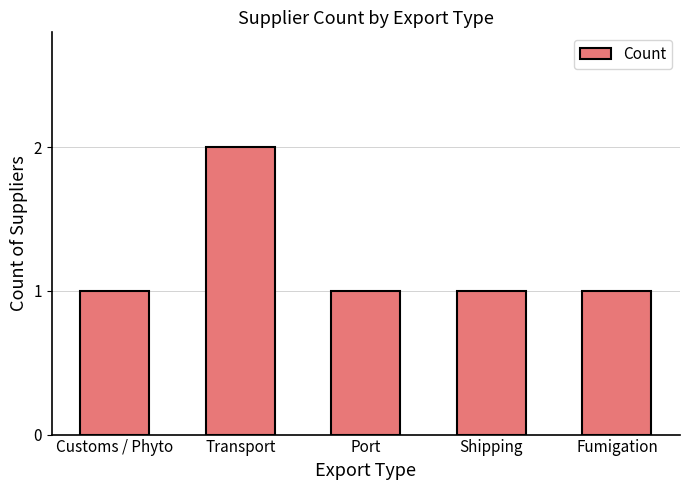

Which label corresponds to the largest value in the chart?

Transport